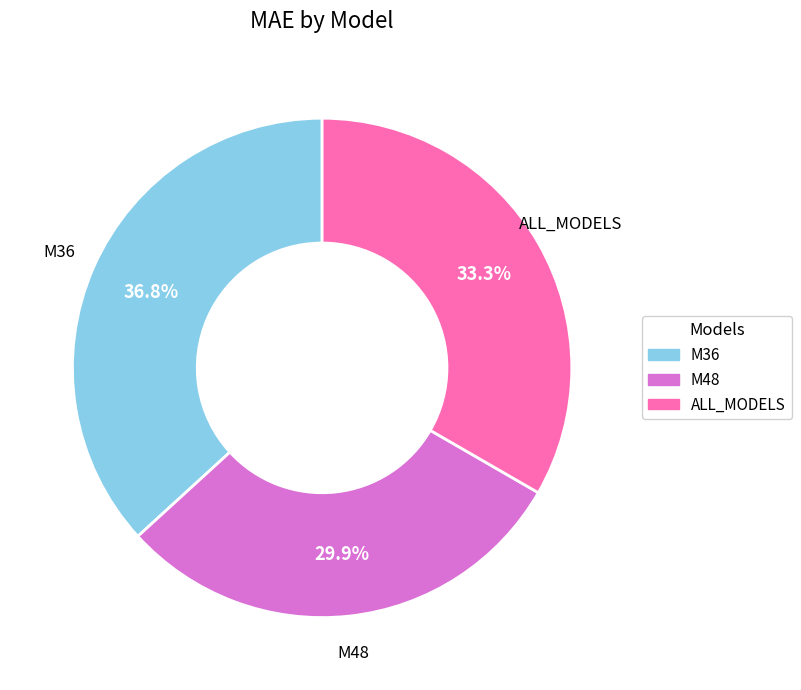

Which has a higher value, M36 or ALL_MODELS?

M36